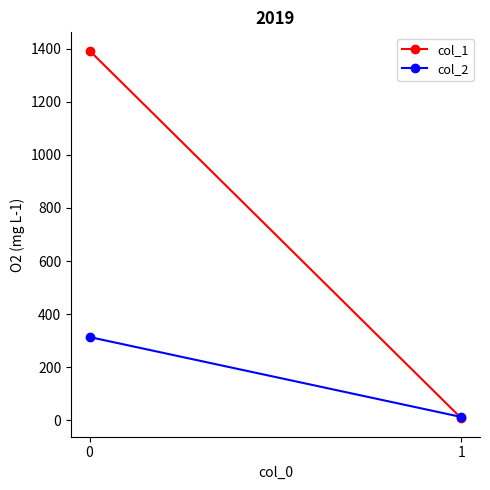

At which label does col_2 reach its minimum?

1